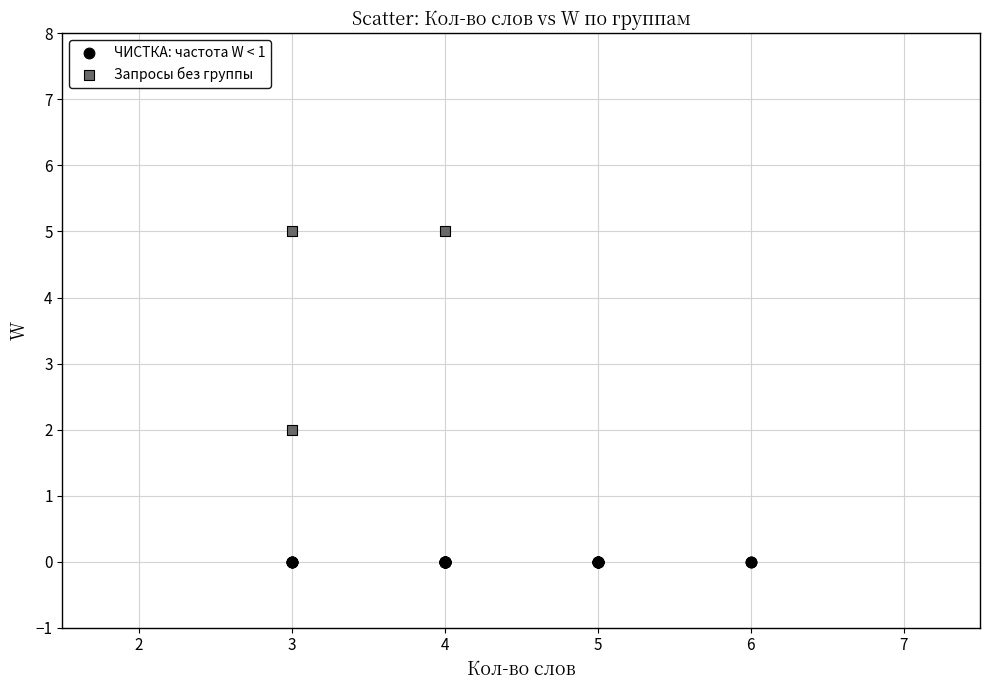

Which series reaches the maximum Y coordinate?

Запросы без группы